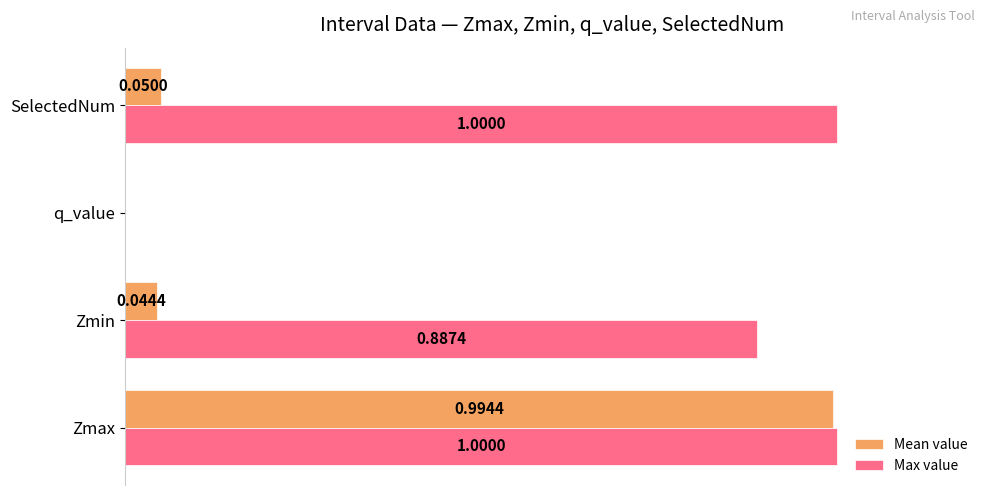

Between Zmin and q_value, which series saw the biggest shift?

Max value